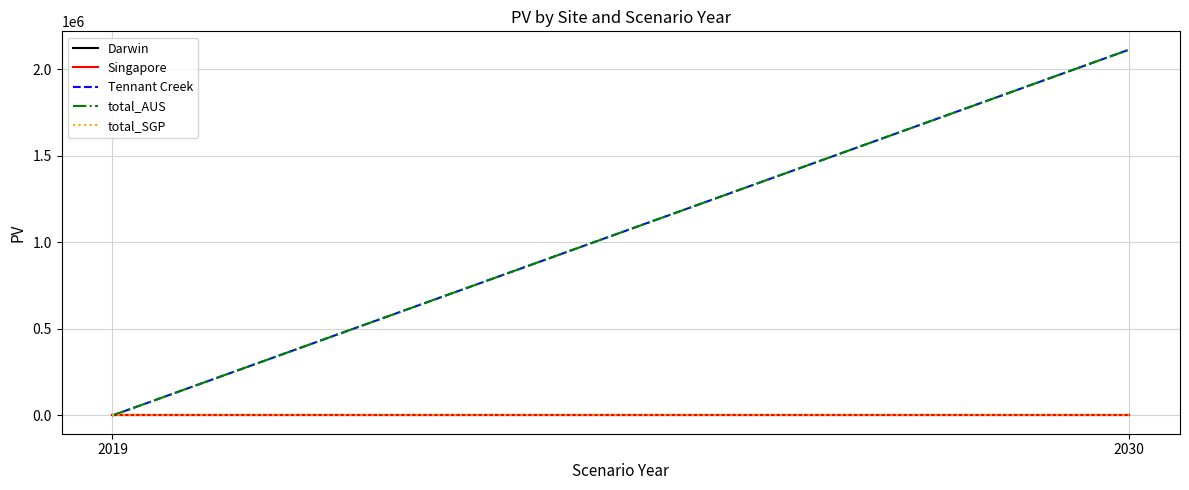

Between 2019 and 2030, which is larger?

2019